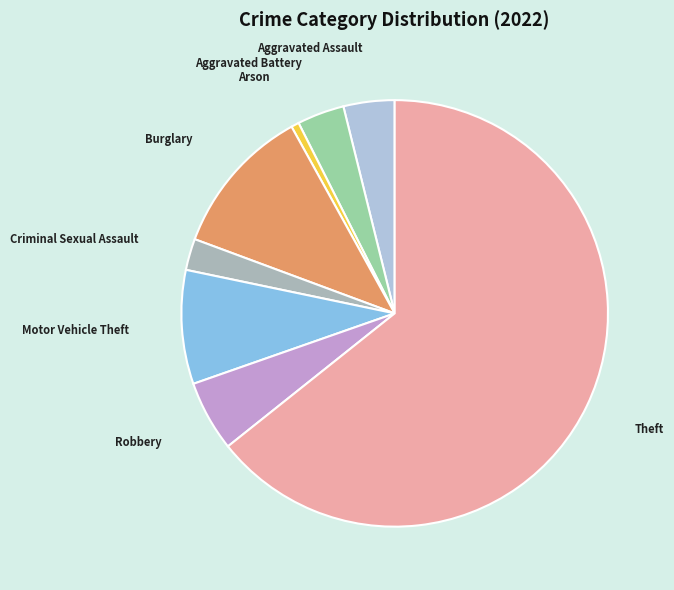

What is the largest slice in the pie chart?

Theft